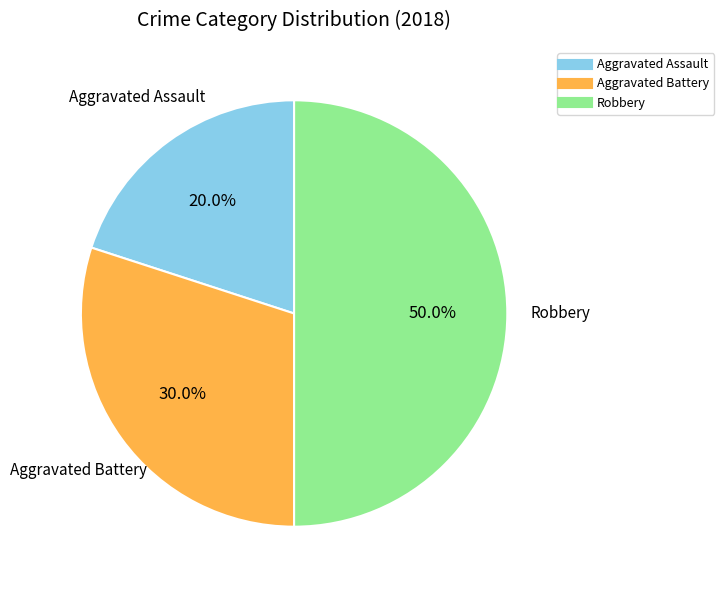

Which slice is the smallest?

Aggravated Assault